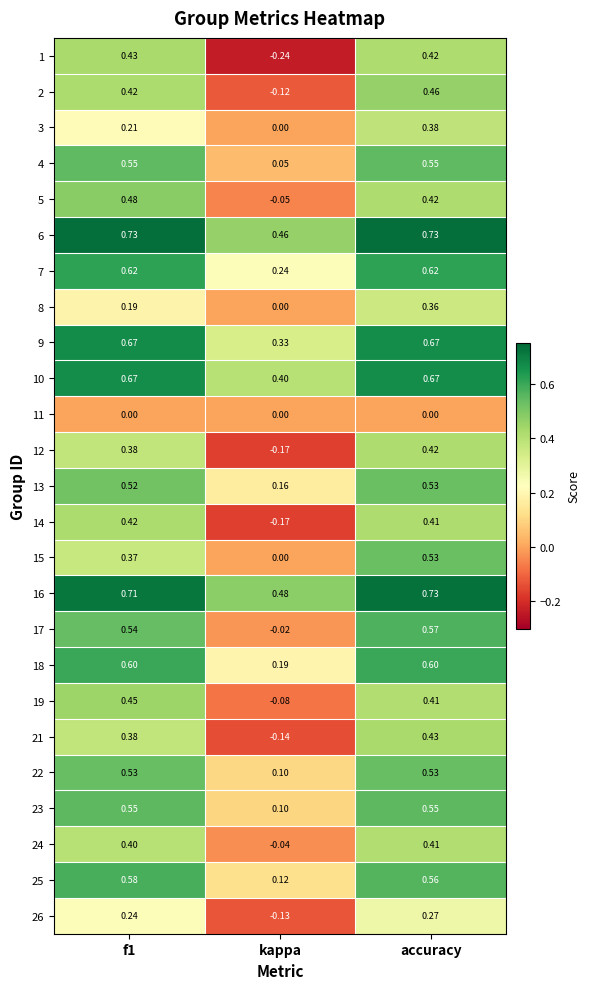

At which label does 16 reach its peak?

accuracy